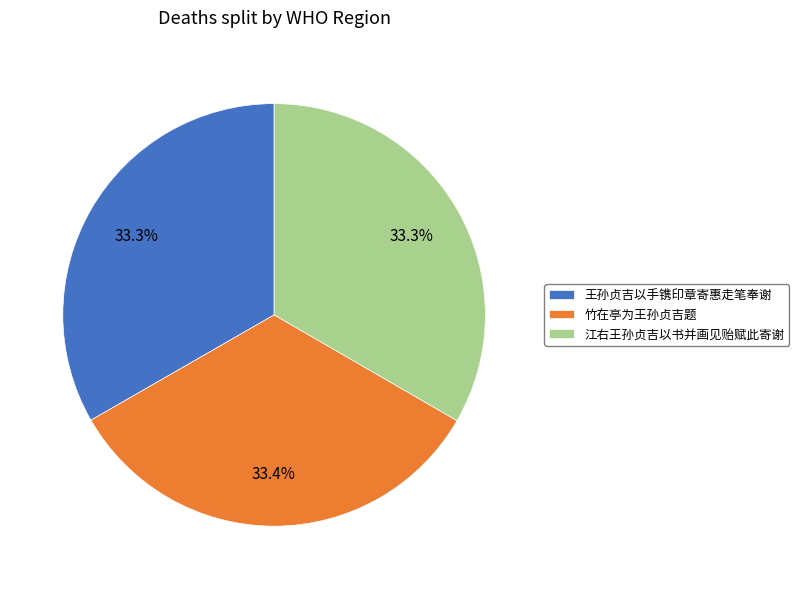

How many segments does this pie chart have?

3